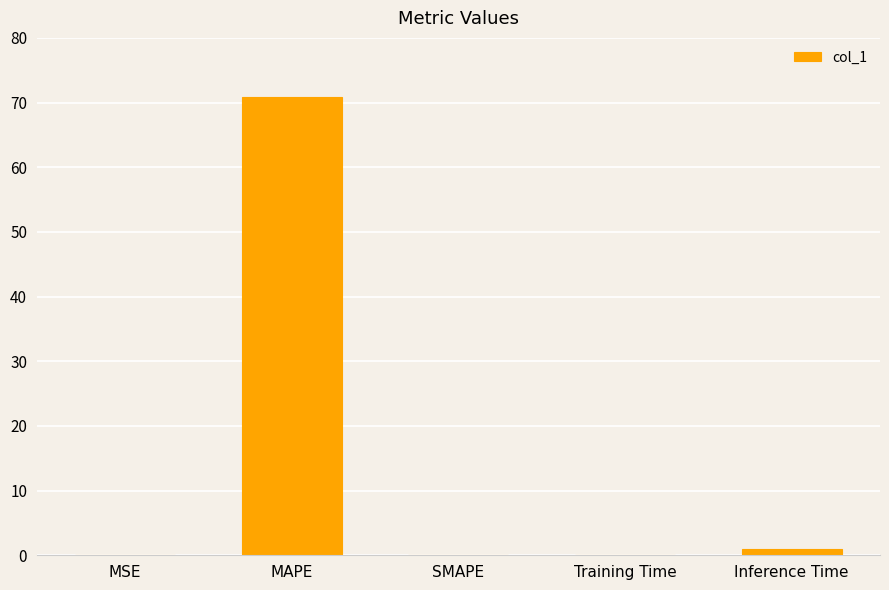

How many categories are shown in the chart?

5